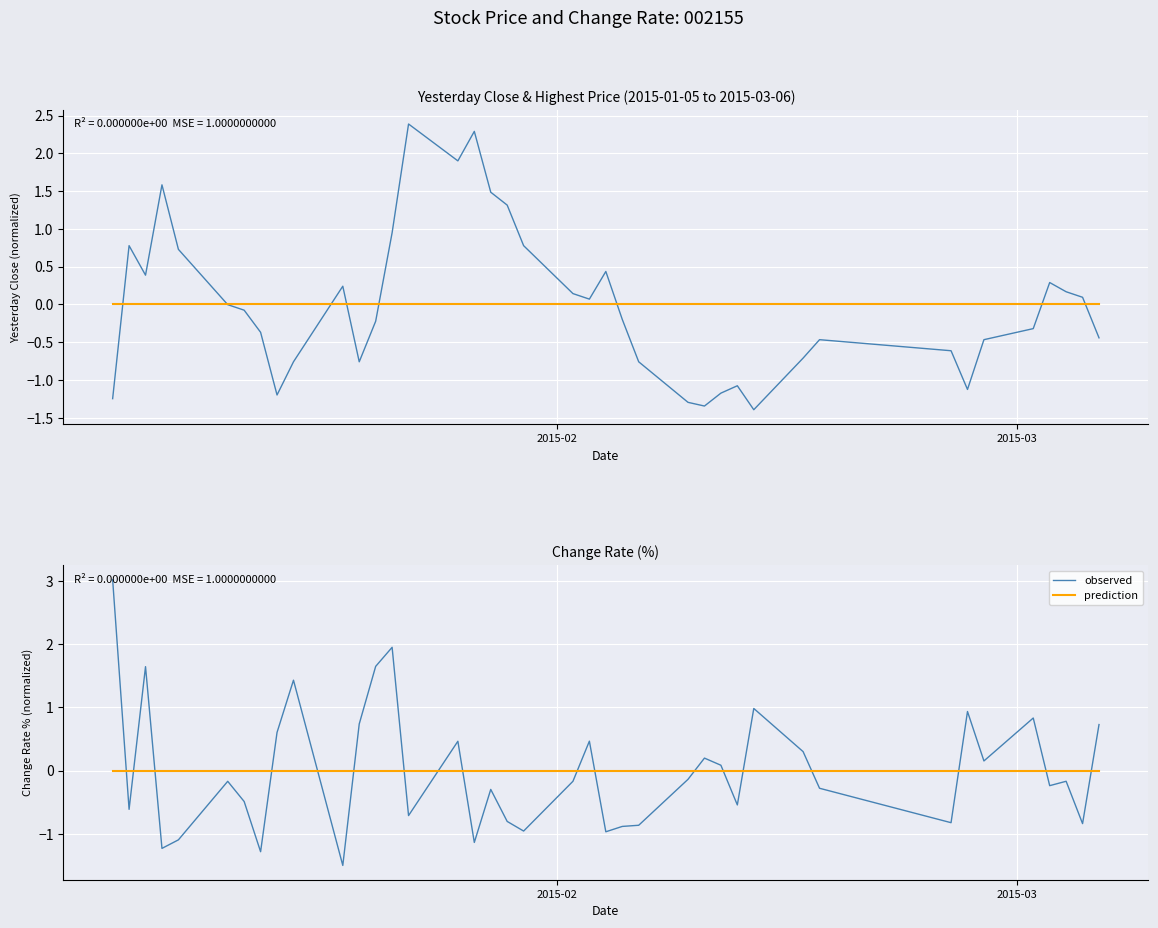

Rank the series by their maximum value, from highest to lowest.

observed, prediction